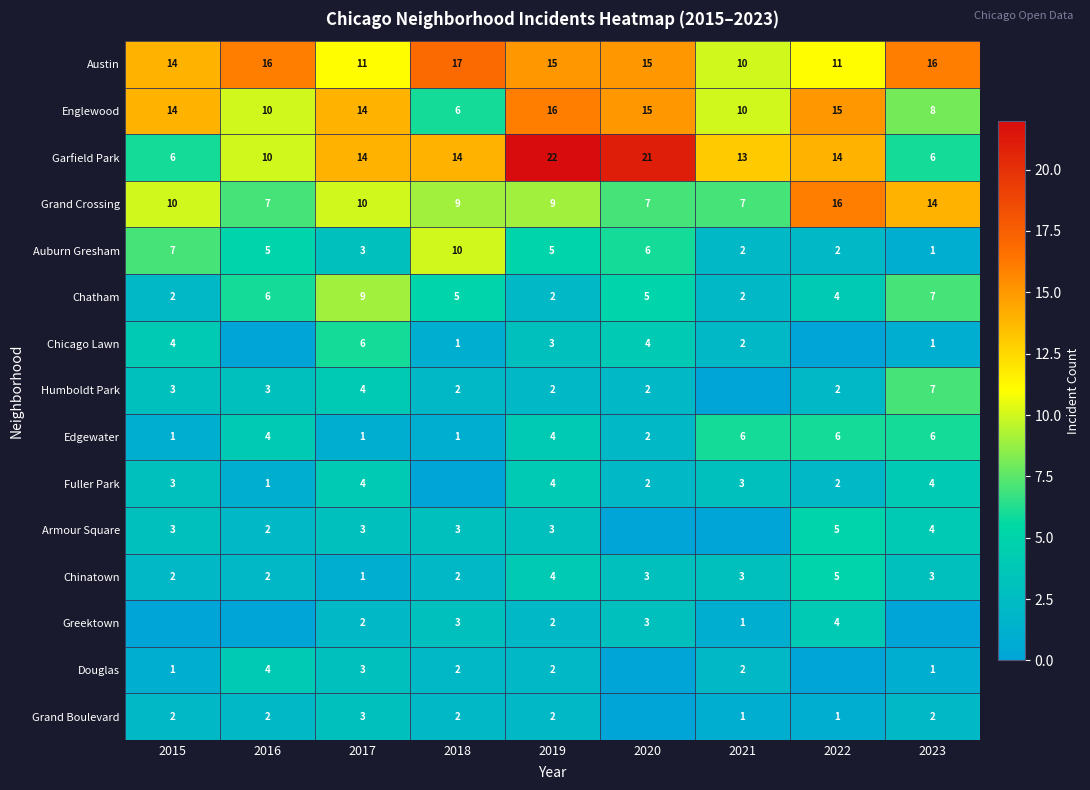

How many Edgewater values are between 1 and 6?

9